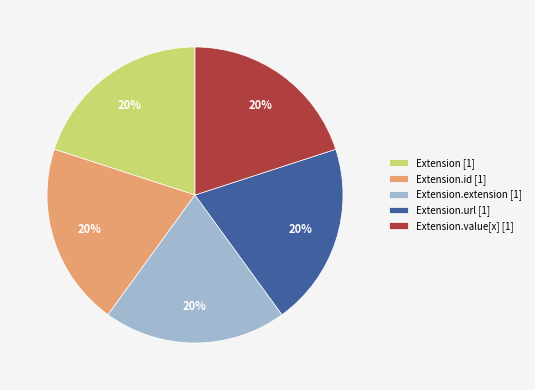

To the nearest percent, what percentage of the pie is Extension.extension [1]?

20%